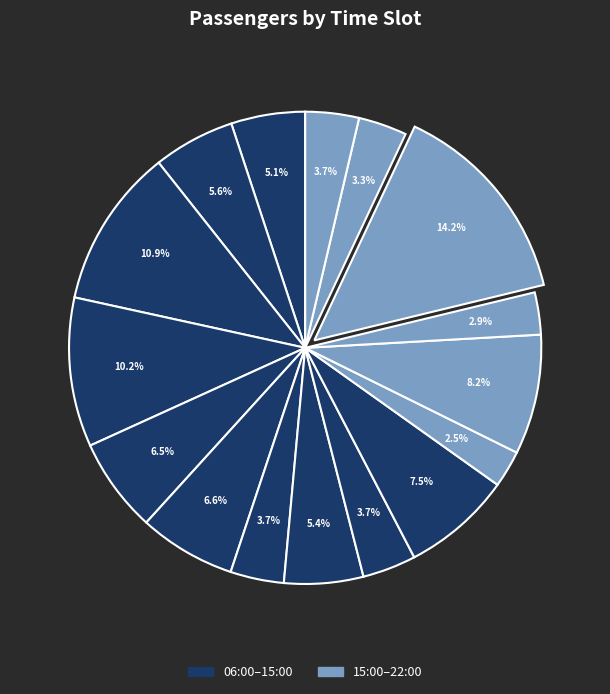

Is there a majority slice in this chart?

No